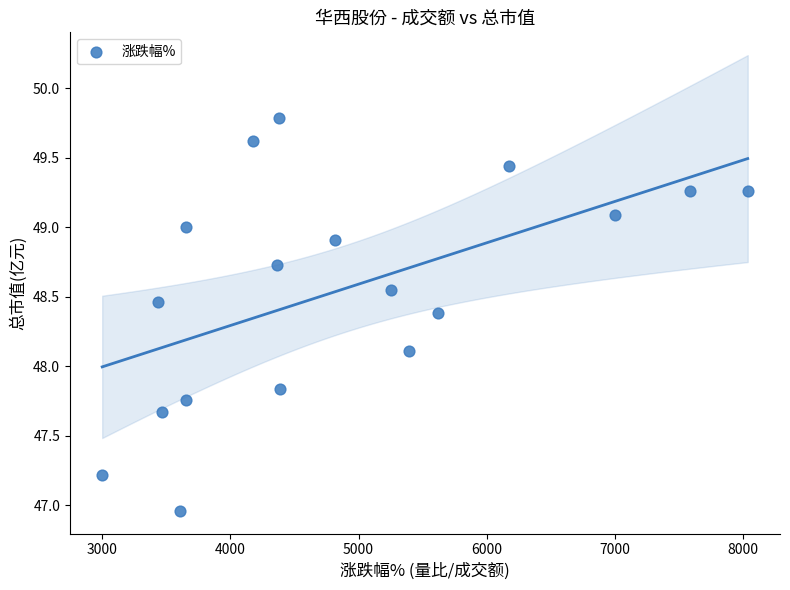

What is the range of Y values (max minus min)?

2.8